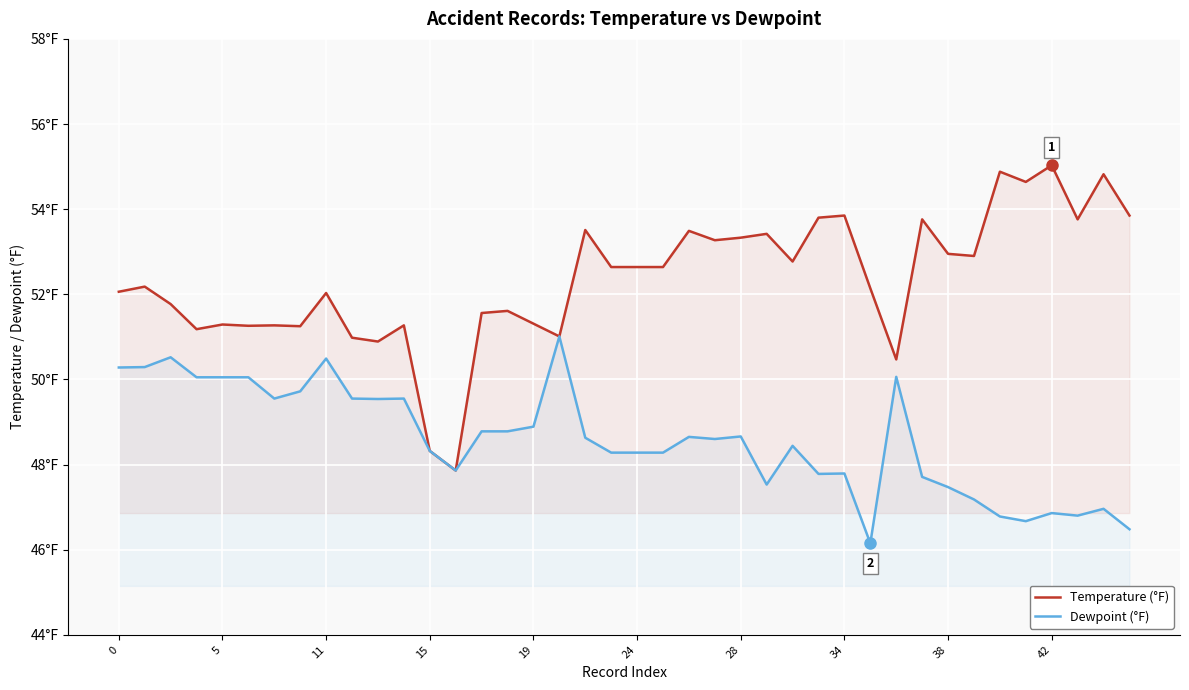

Is it true that Dewpoint (°F) equals 76.2 at 34?

False